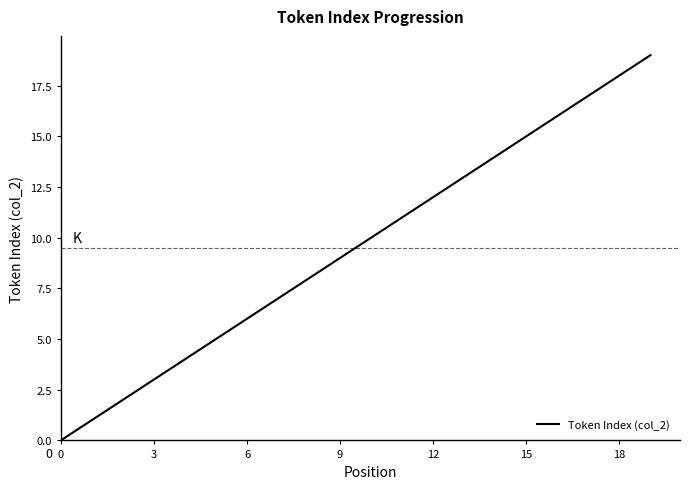

What is the maximum value shown in the chart?

19.0